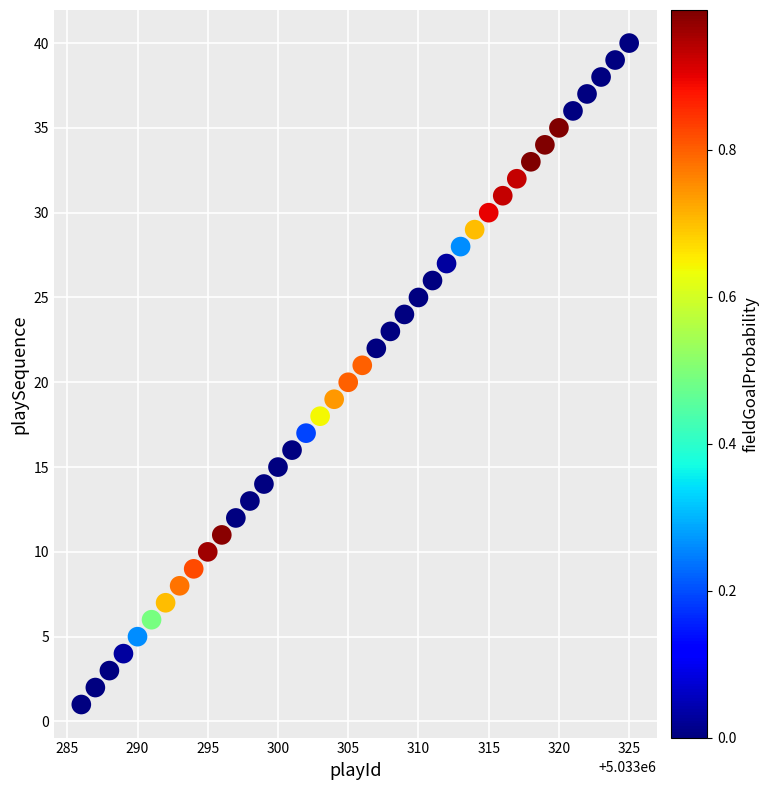

What is the range of Y values (max minus min)?

39